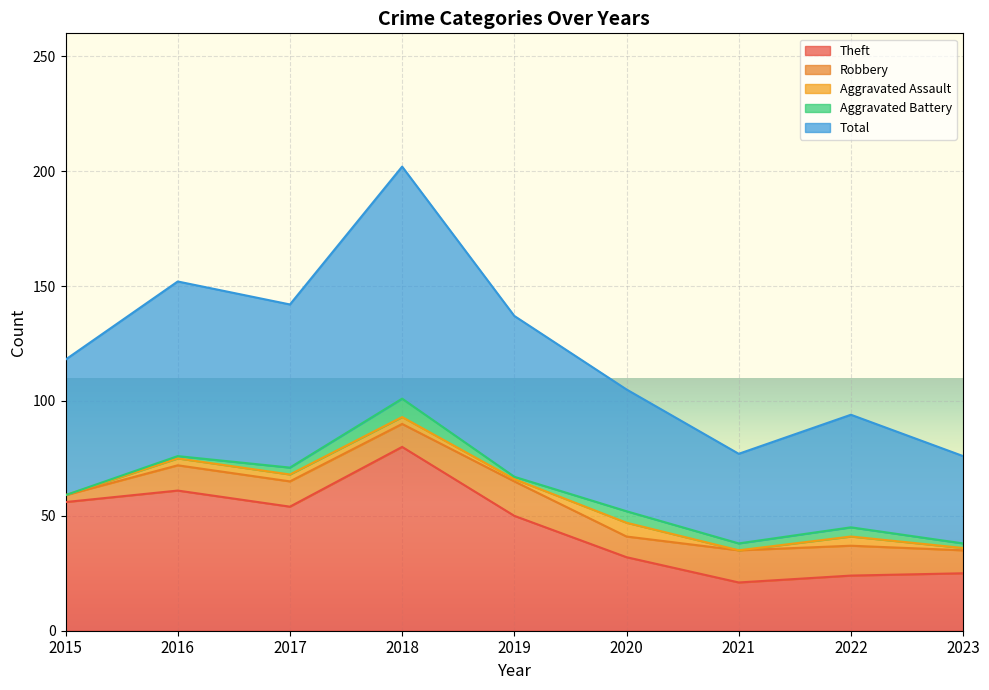

List the labels in order of Aggravated Assault value, largest first.

2020, 2022, 2016, 2017, 2018, 2019, 2023, 2015, 2021